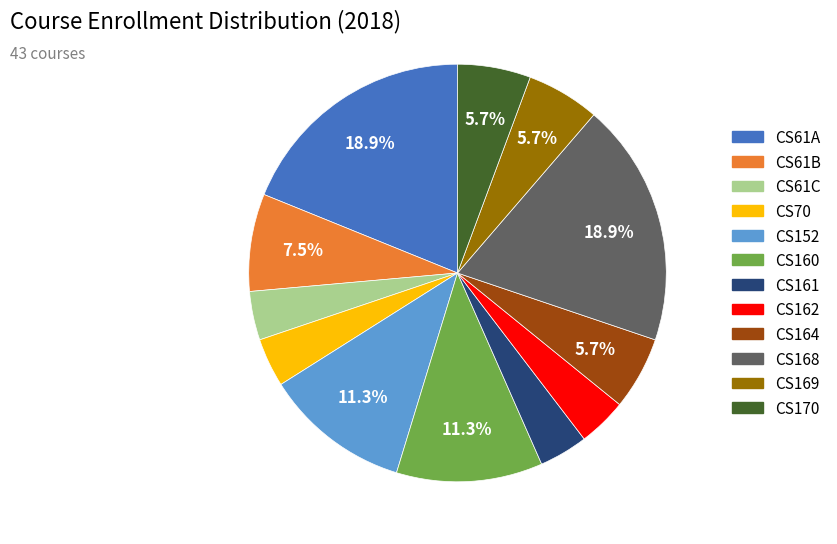

Is there any slice that represents more than half of the pie?

No